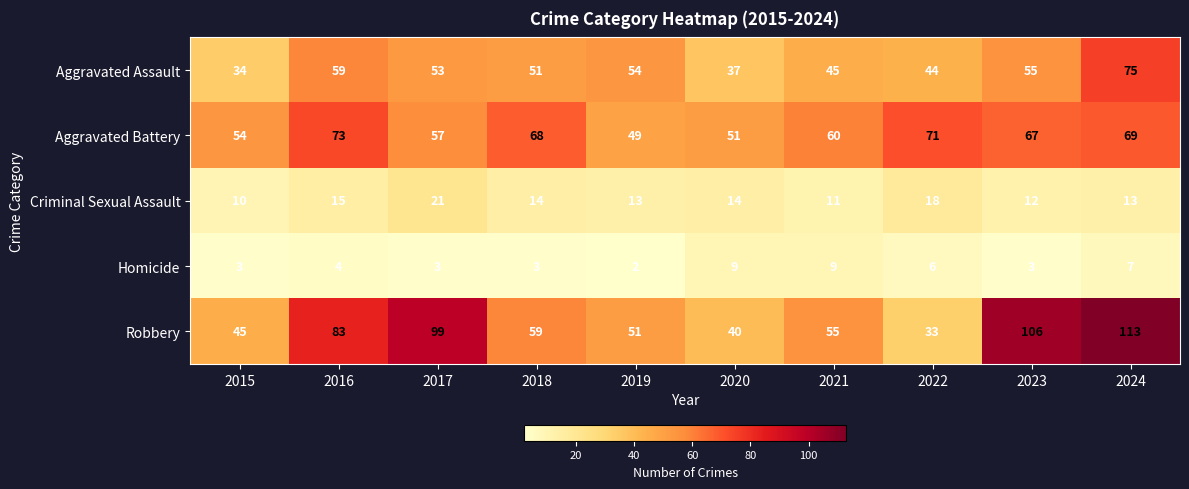

List the series in order of their peak value, lowest first.

Homicide, Criminal Sexual Assault, Aggravated Battery, Aggravated Assault, Robbery